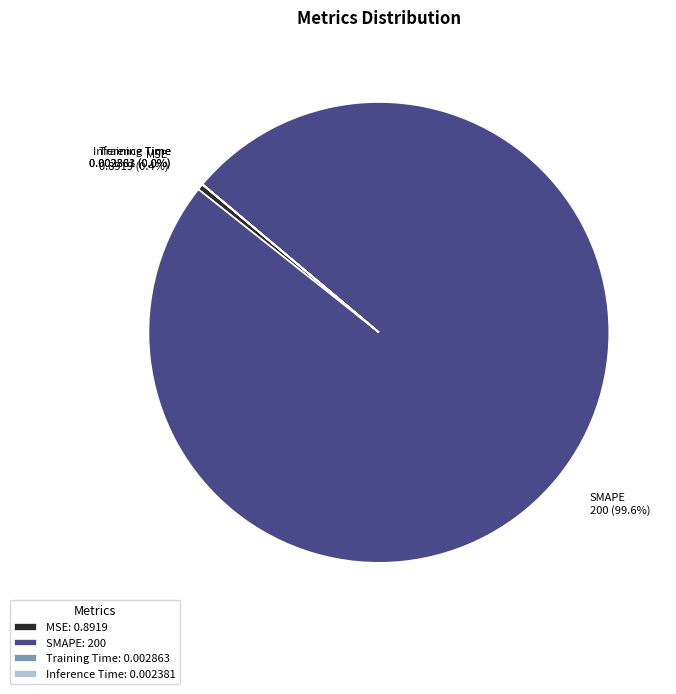

How much of the chart is everything except SMAPE?

0.4%